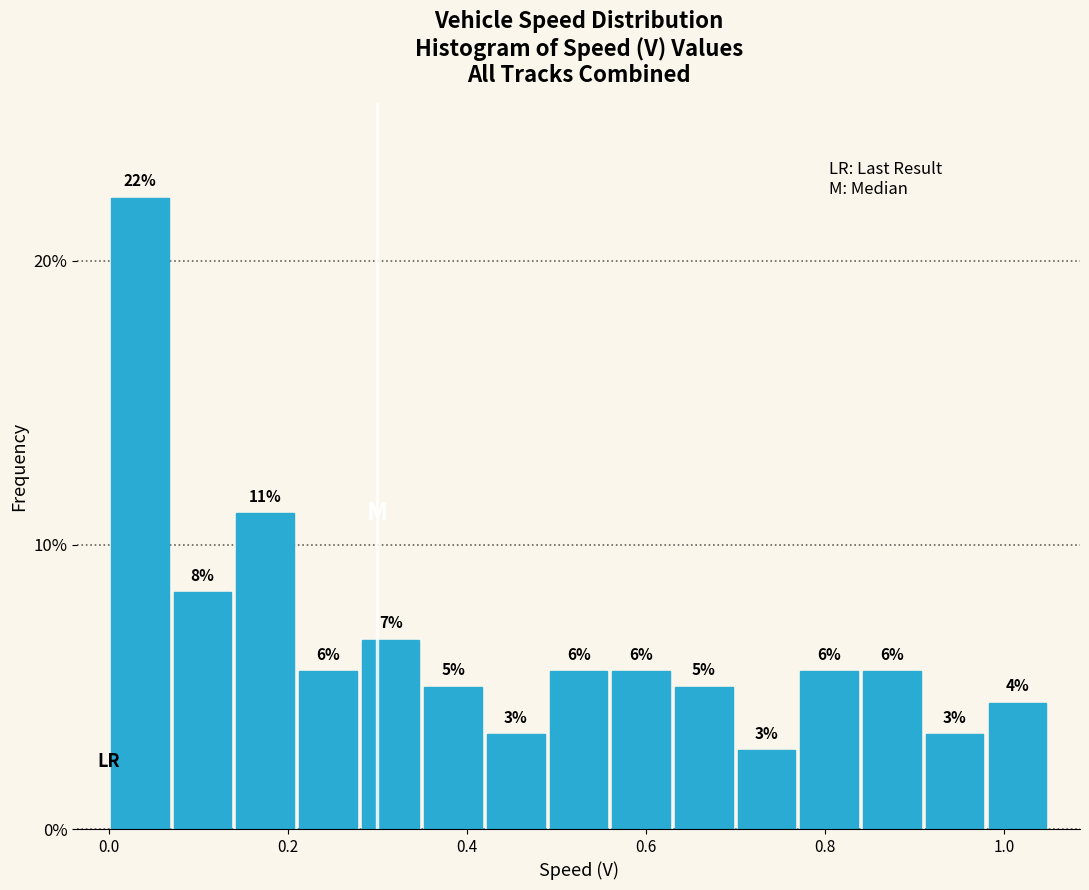

Read against the x-axis, roughly where is the centre of the tallest bar?

0.04